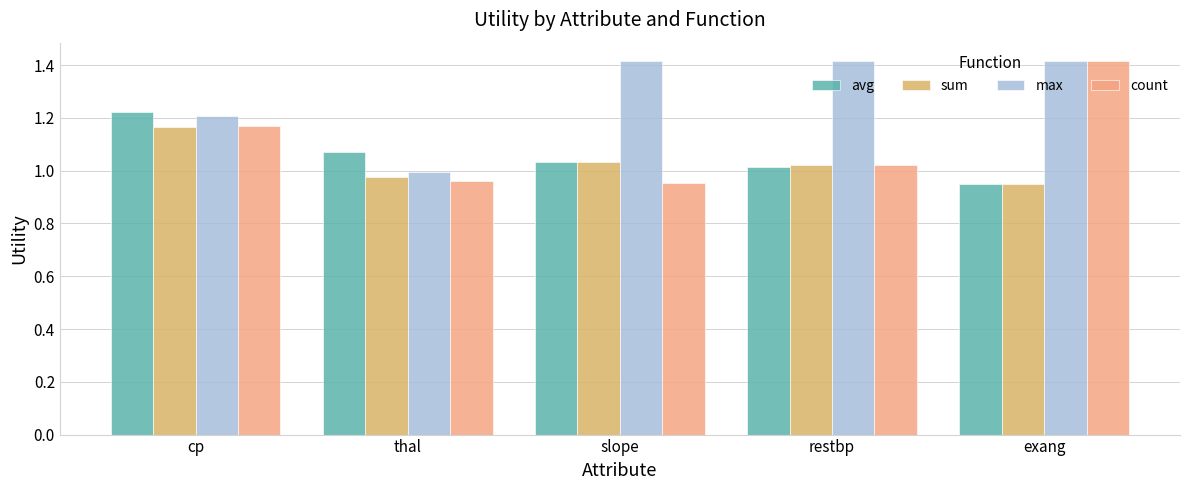

What is the total value across all series at thal?

4.0